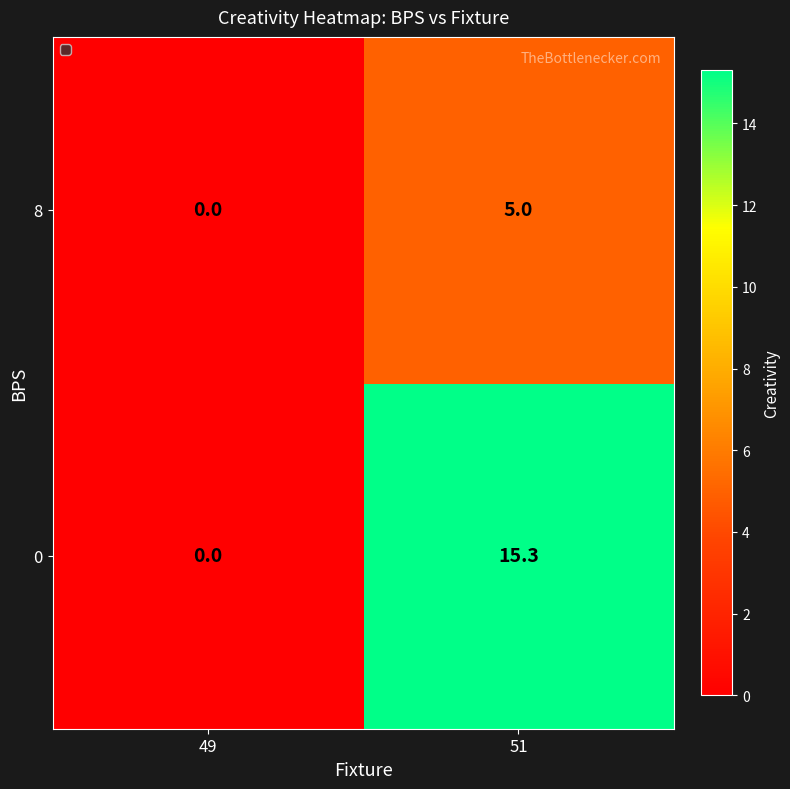

Is it true that 8 equals 5.0 at 51?

True